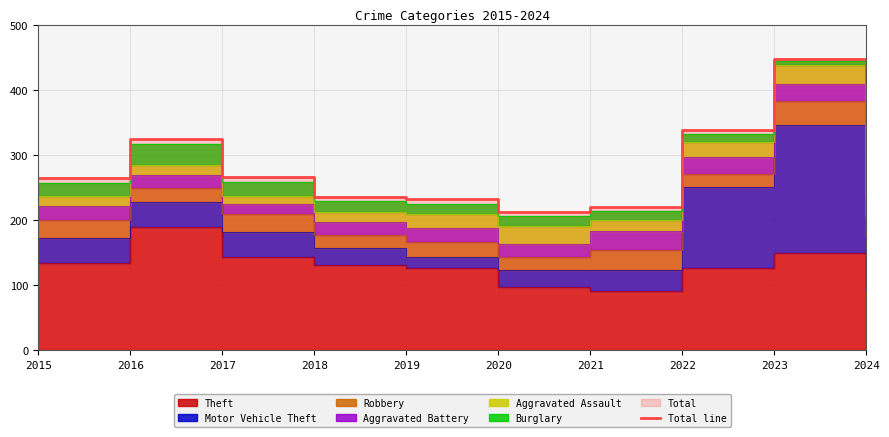

Is it true that the value at 2016 is 208?

False